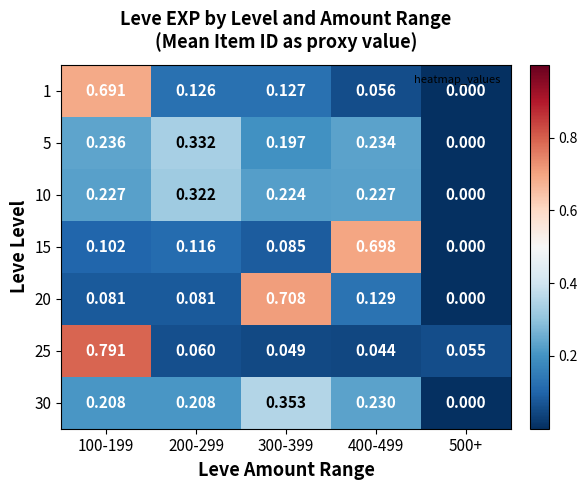

List the series in order of their peak value, highest first.

25, 20, 15, 1, 30, 5, 10